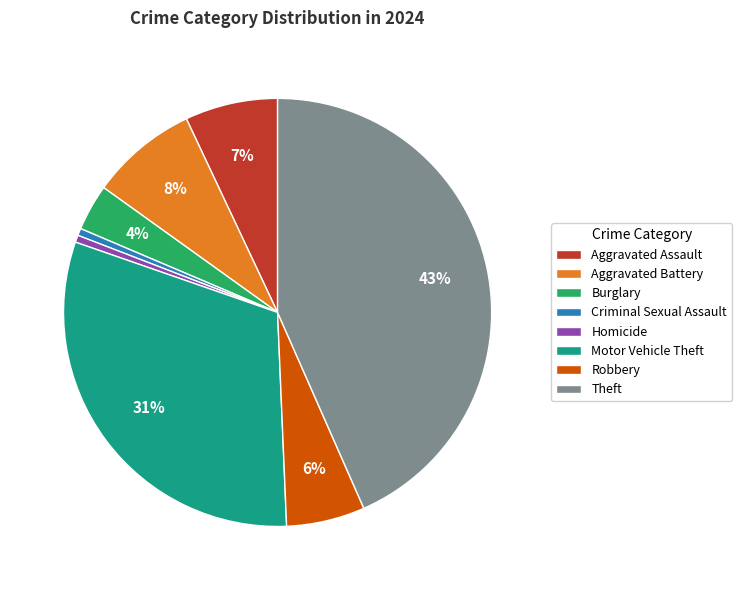

Which category has the biggest portion of the pie?

Theft